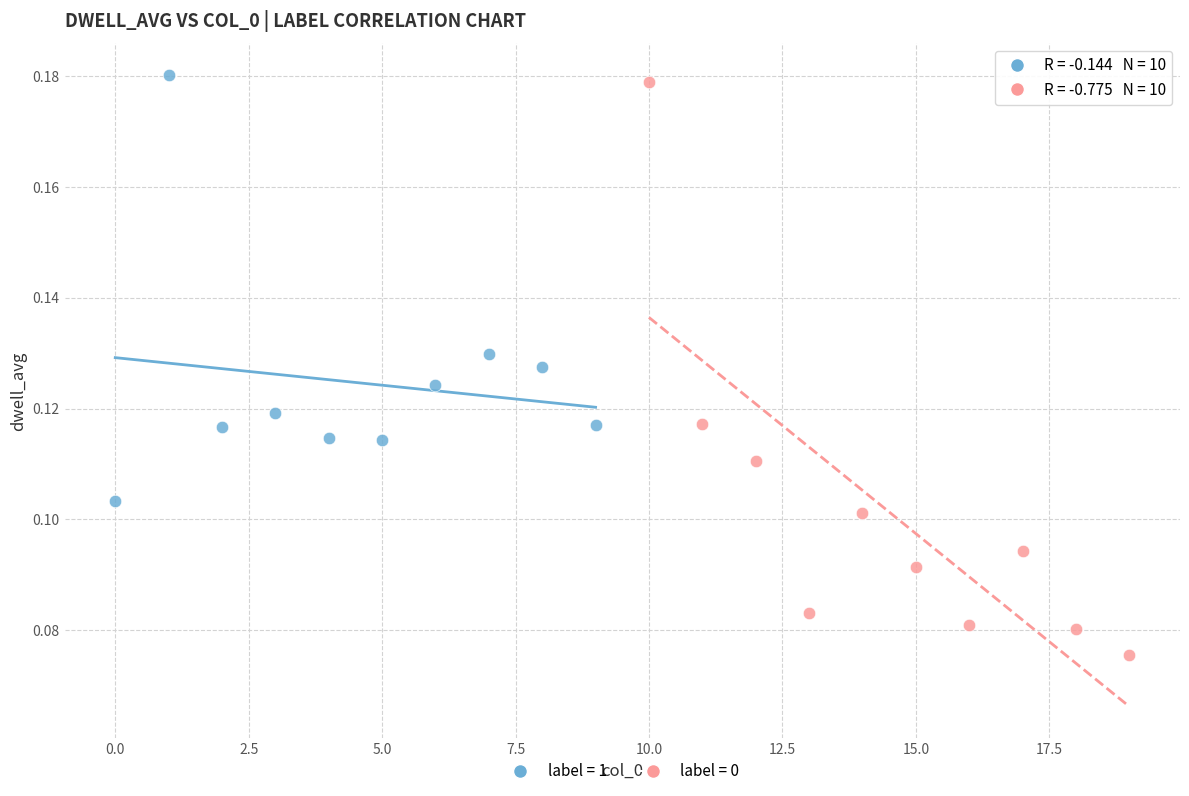

What are all the series names shown in the legend?

label = 1, label = 0